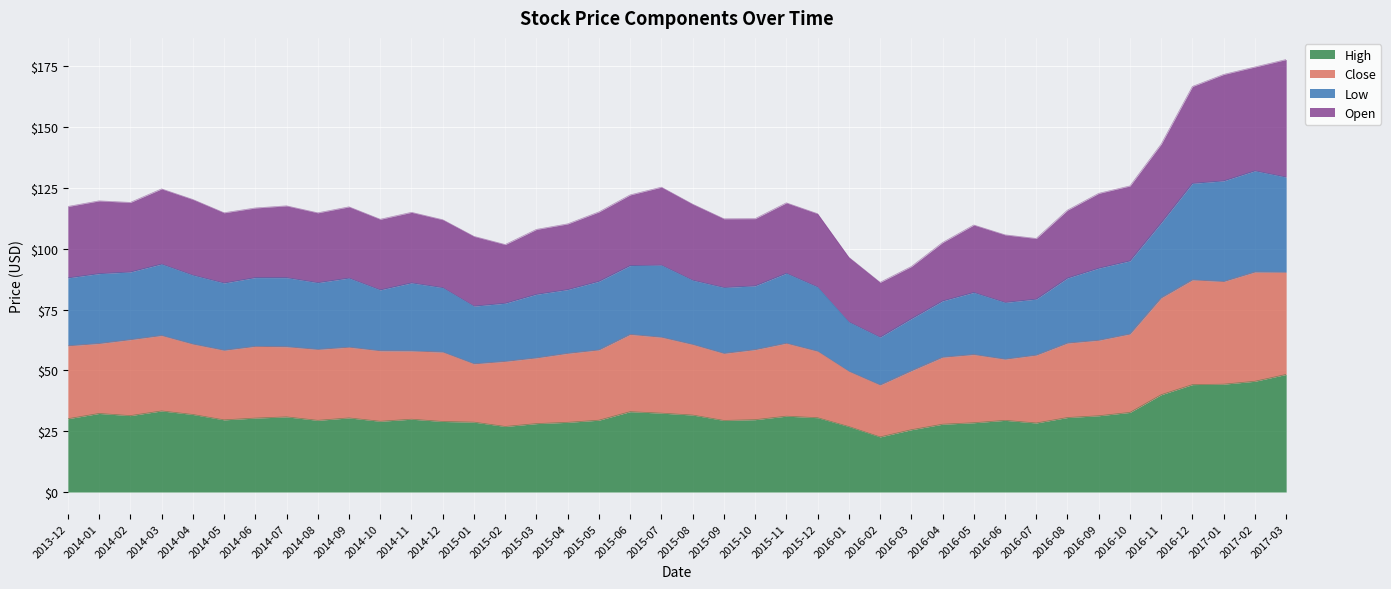

What is the minimum value for High?

22.6